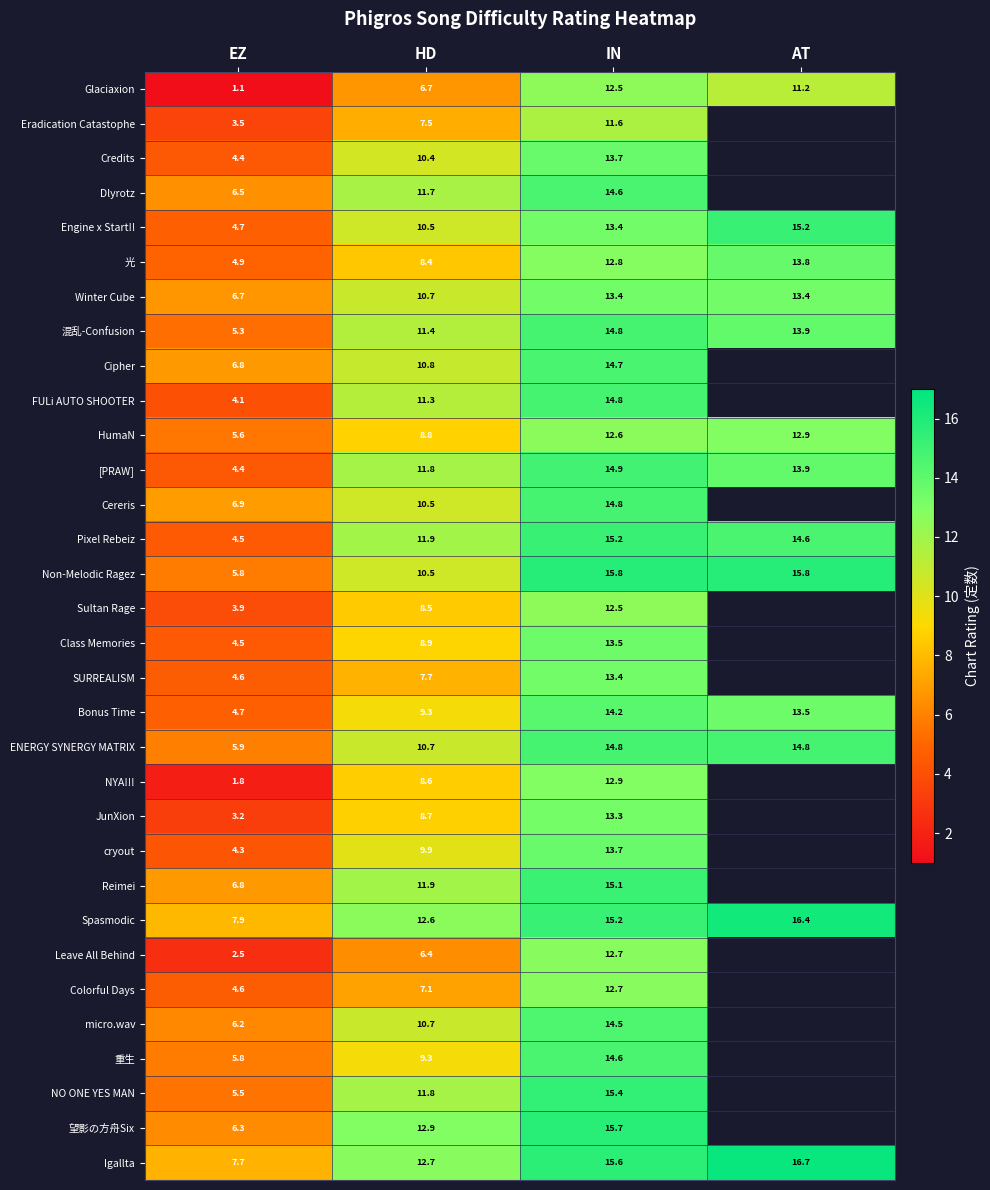

At which label is [PRAW] closest to 9?

HD